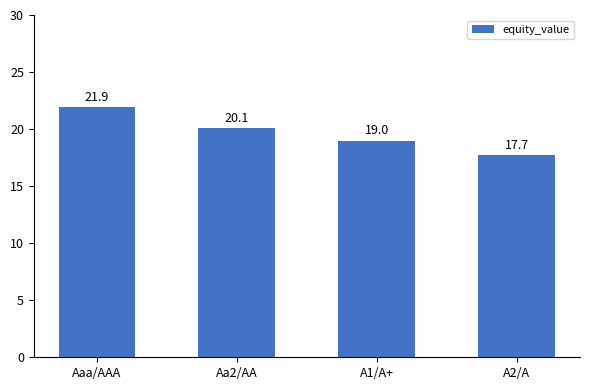

What is the sum of all values?

78.7